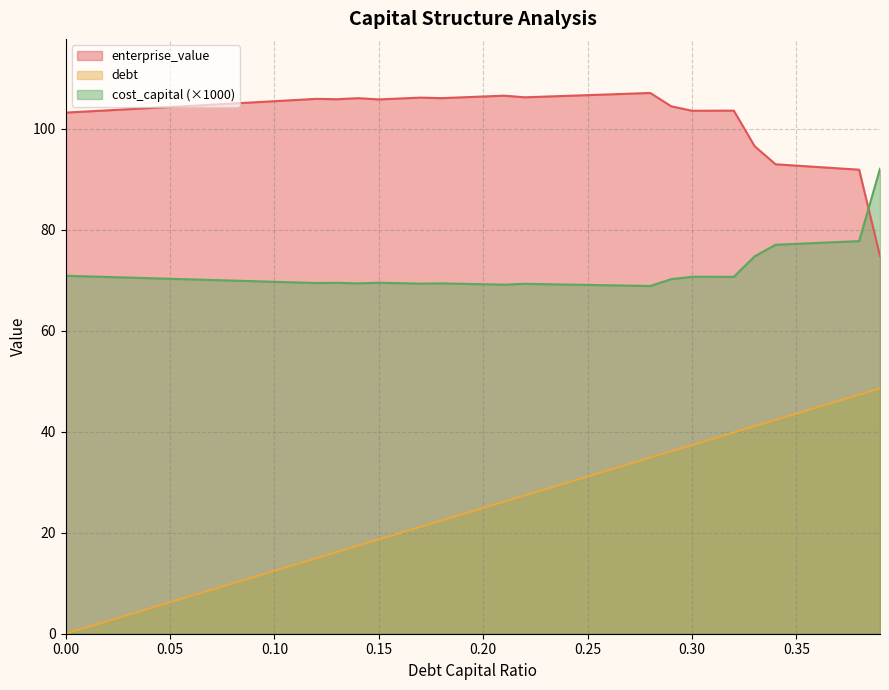

What is the label of the 14th point from the right?

0.26